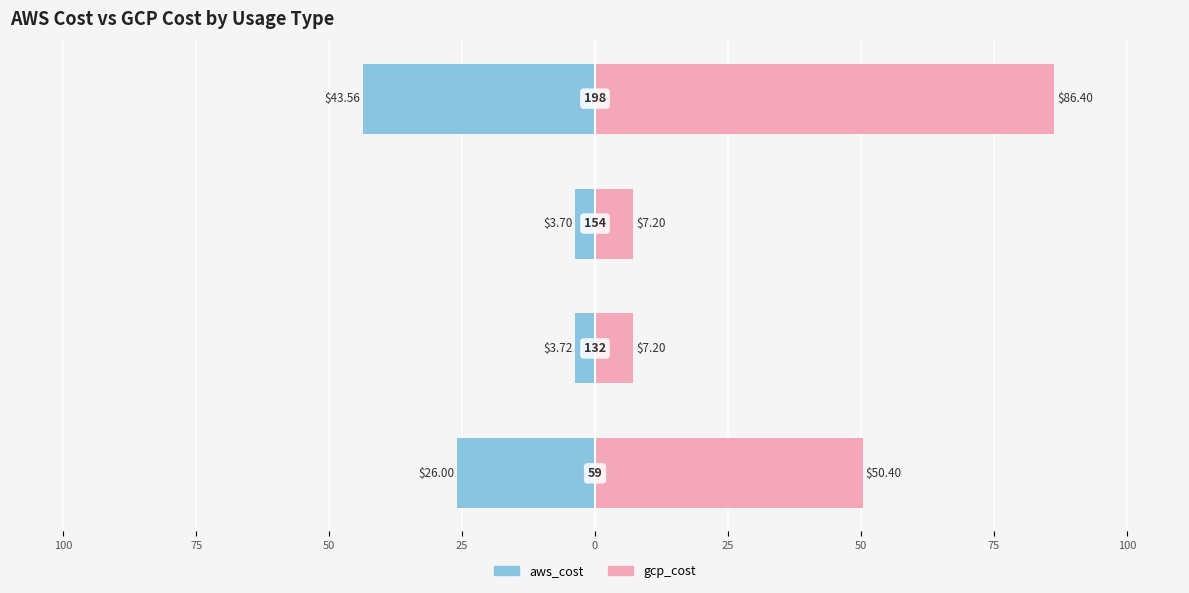

Reading left to right, transcribe all the data shown in this chart.

aws_cost: 100=-26.0	75=-3.7	50=-3.7	25=-43.6
gcp_cost: 100=50.4	75=7.2	50=7.2	25=86.4